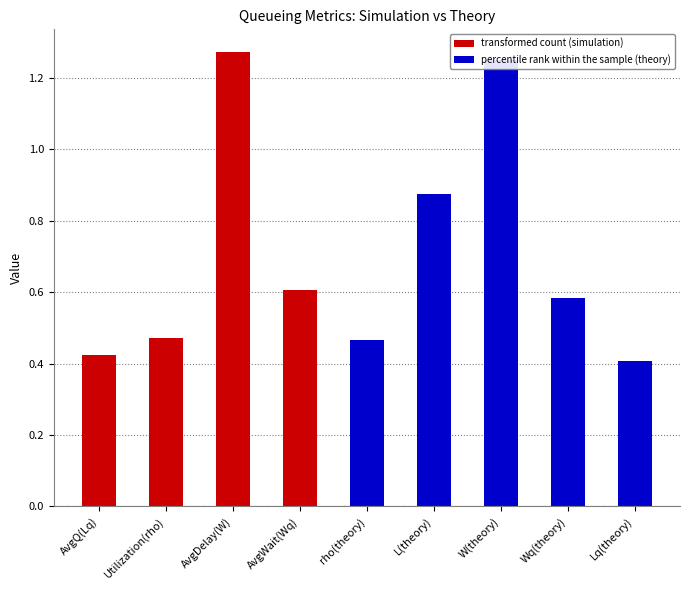

Is it true that the value at Utilization(rho) is 0.5?

True